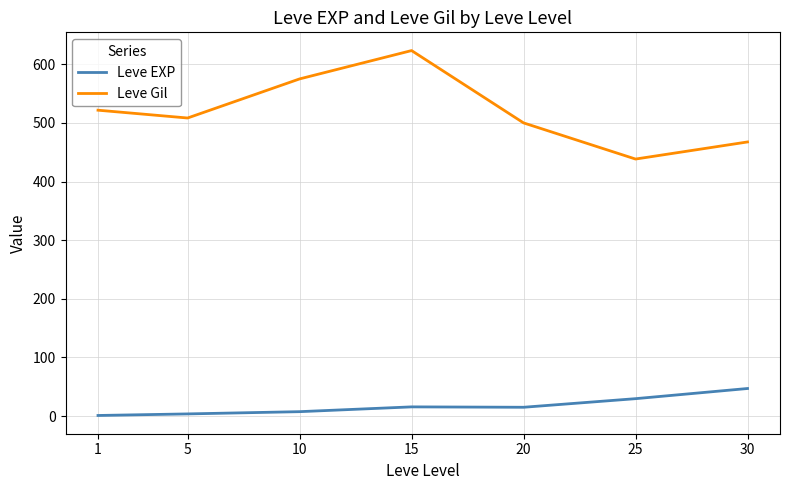

Rank the series by their maximum value, from lowest to highest.

Leve EXP, Leve Gil